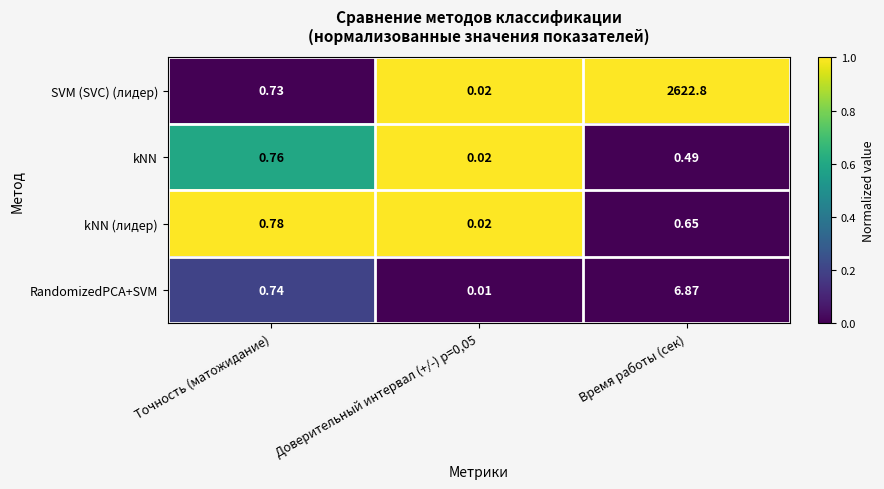

Which series has the largest range (max minus min)?

SVM (SVC) (лидер)